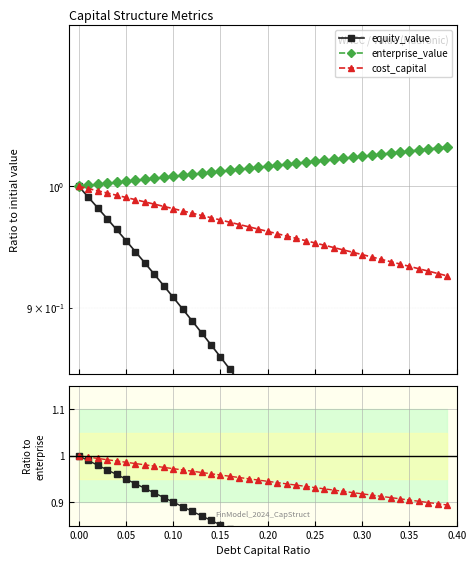

Which series has the largest range (max minus min)?

equity_value